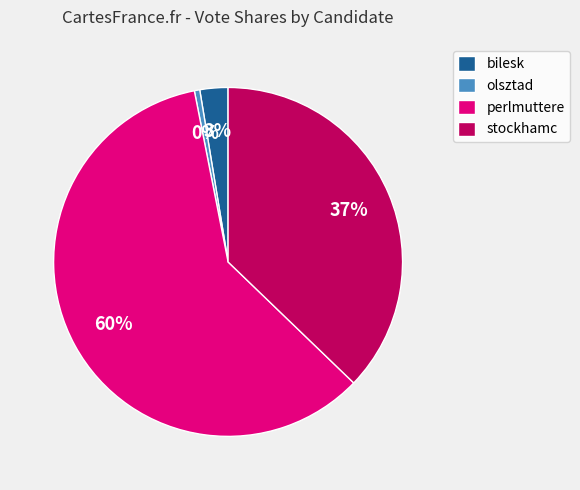

Does any single category account for the majority?

Yes